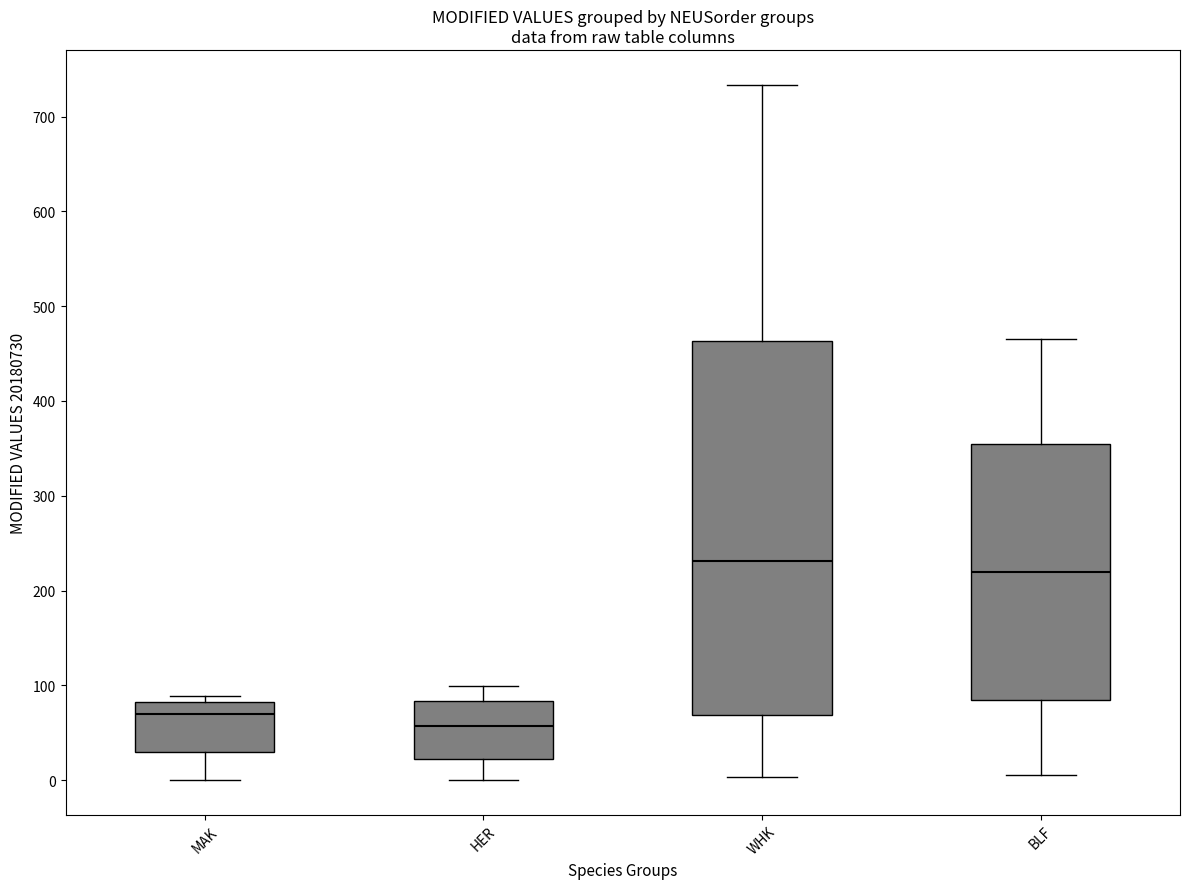

Which box is the tallest, from its lower edge to its upper edge?

WHK